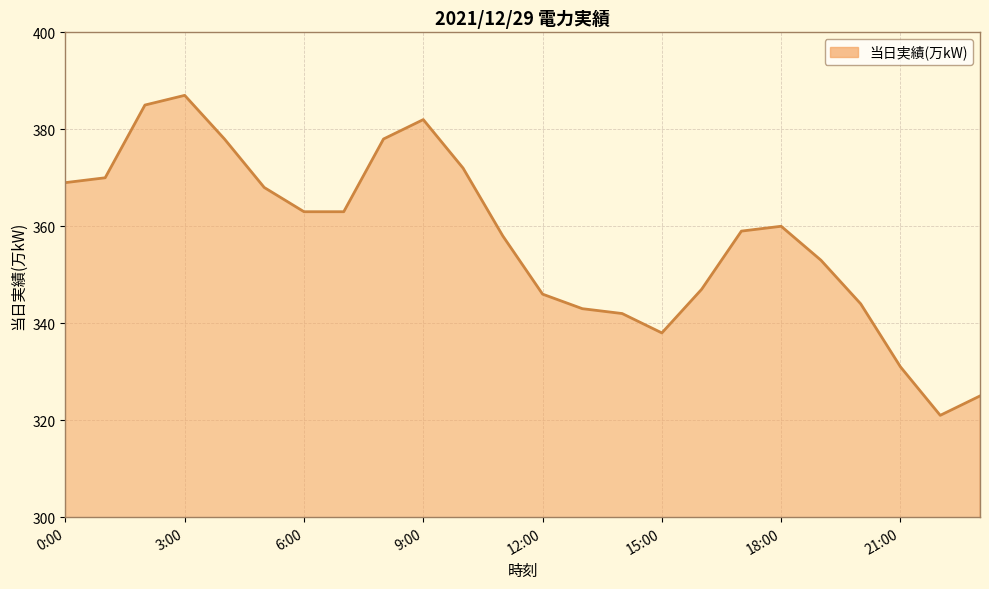

What is the difference between the maximum and minimum values?

66